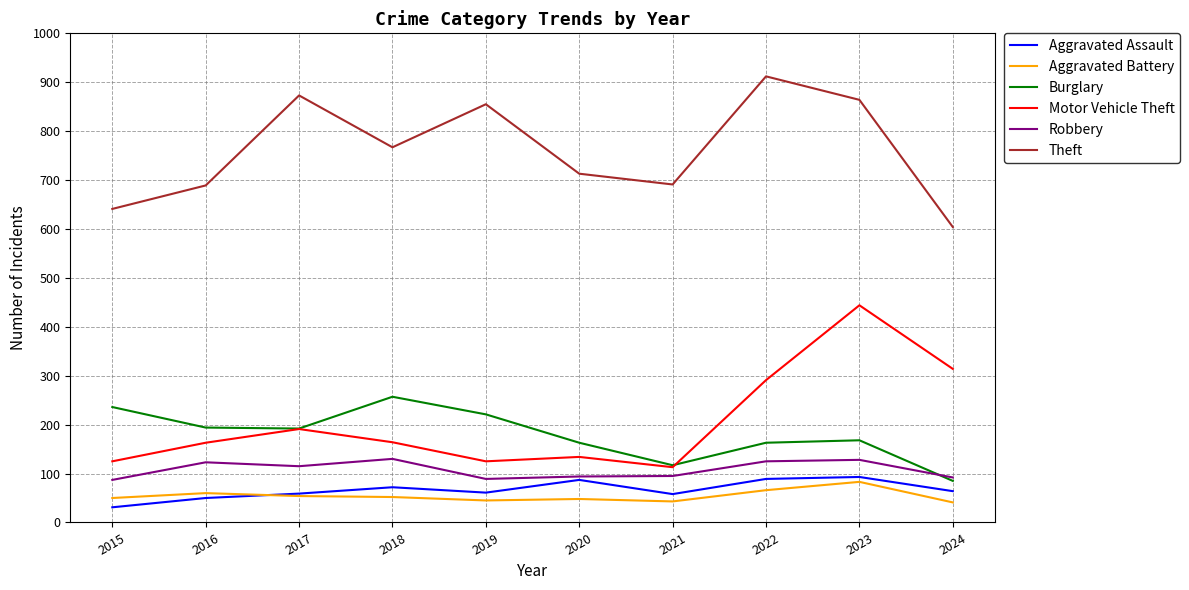

True or false: Robbery has a value of 94 at 2020.

True